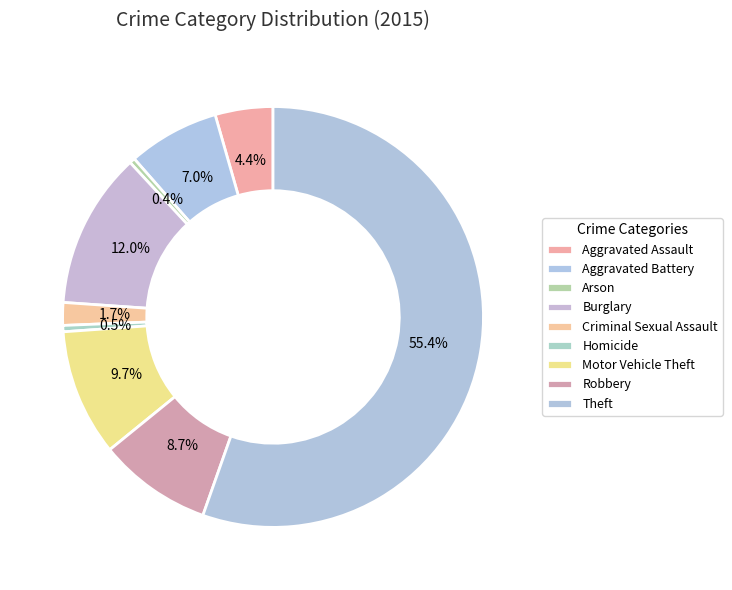

Is there a majority slice in this chart?

Yes